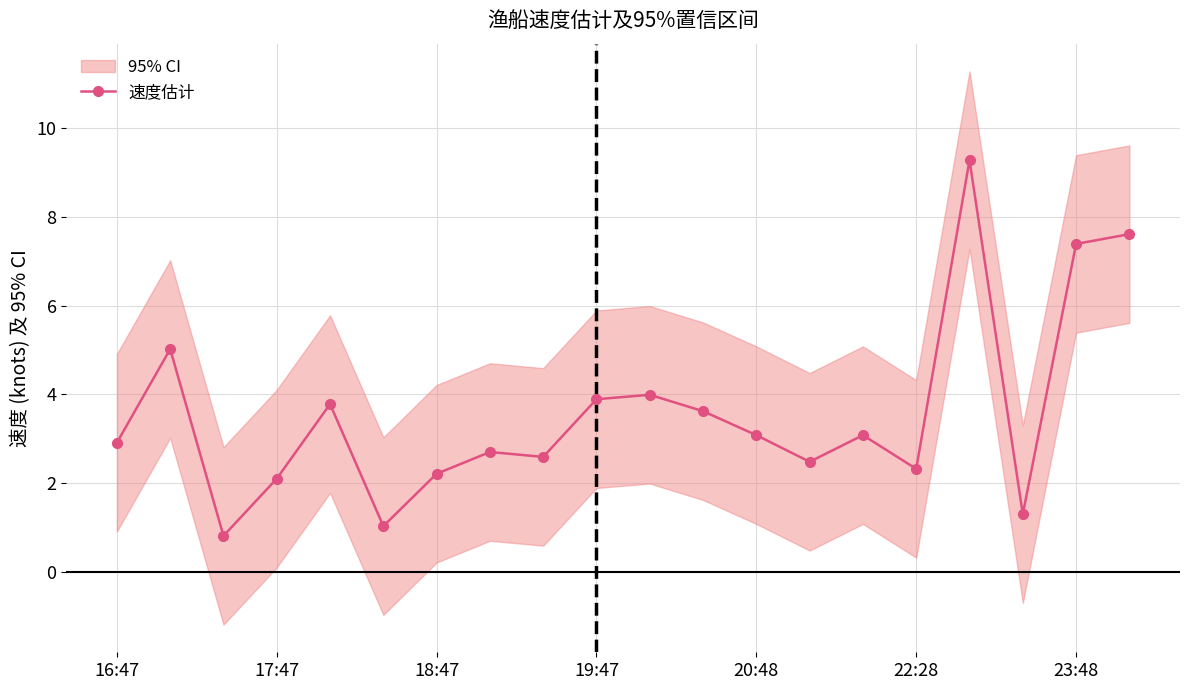

True or false: the data has more than 2 interior local peaks.

True